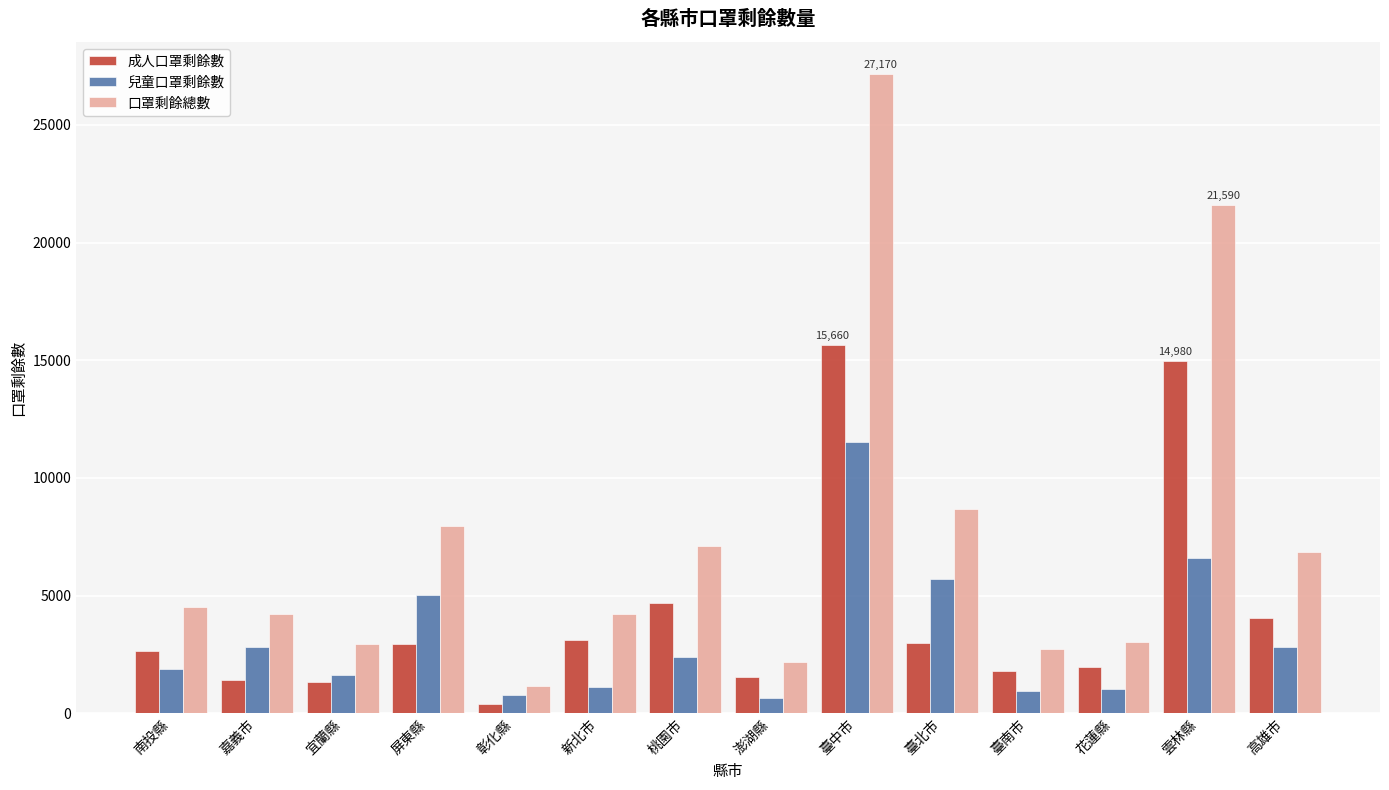

What is the total value across all series at 新北市?

8460